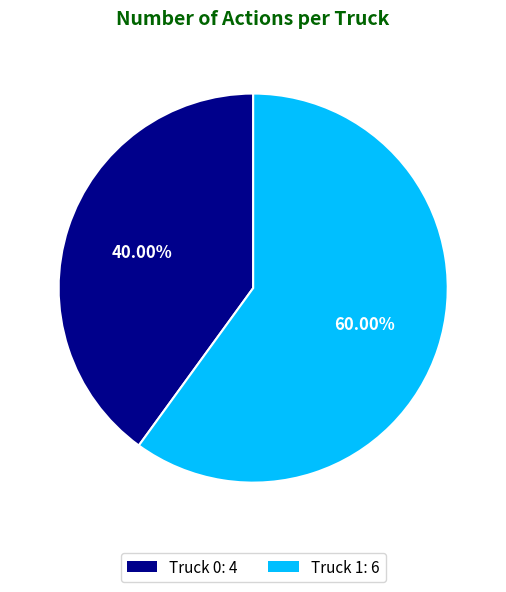

Which slice represents more than half of the pie?

Truck 1